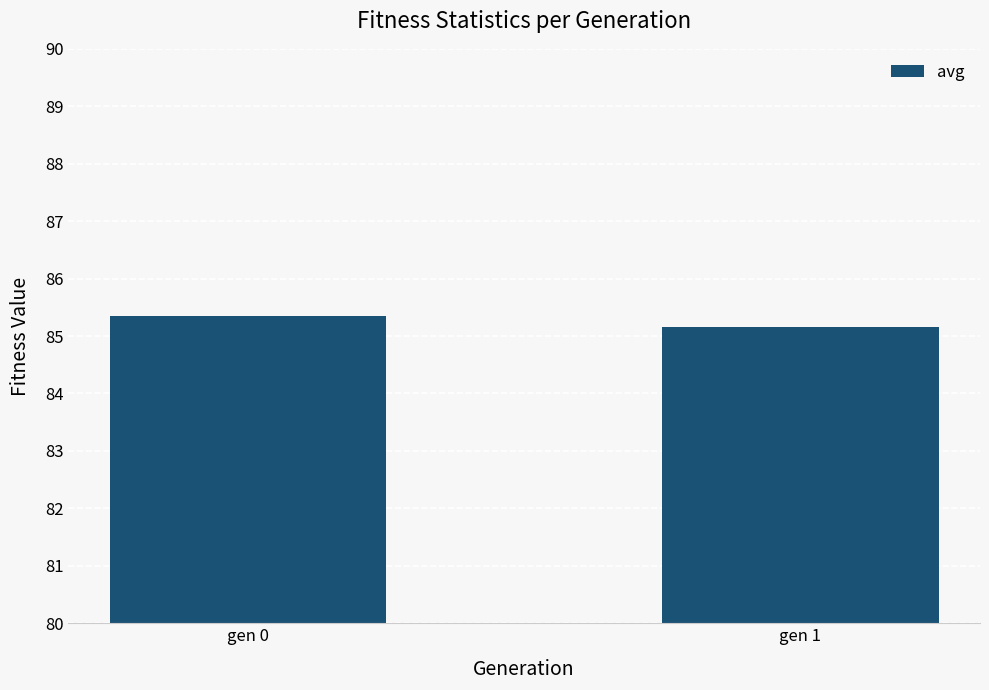

Which has a higher value, gen 1 or gen 0?

gen 0